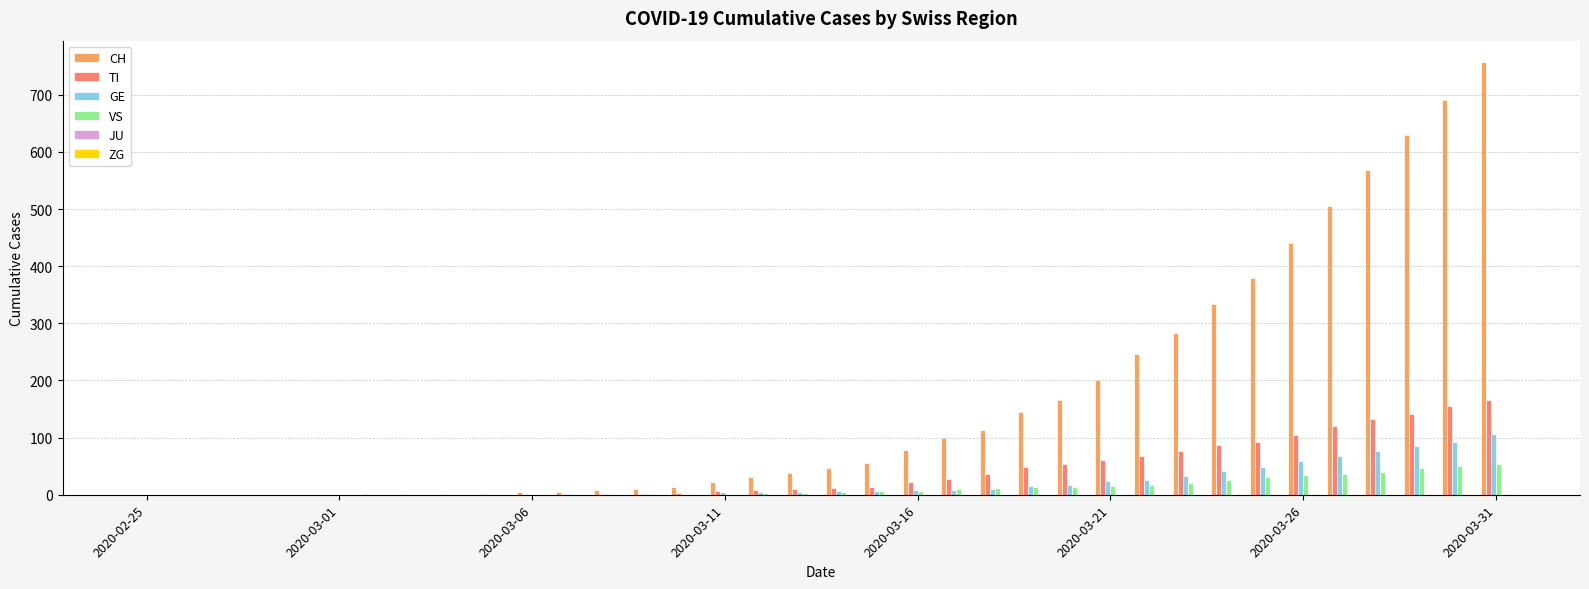

What is the greatest value displayed?

757